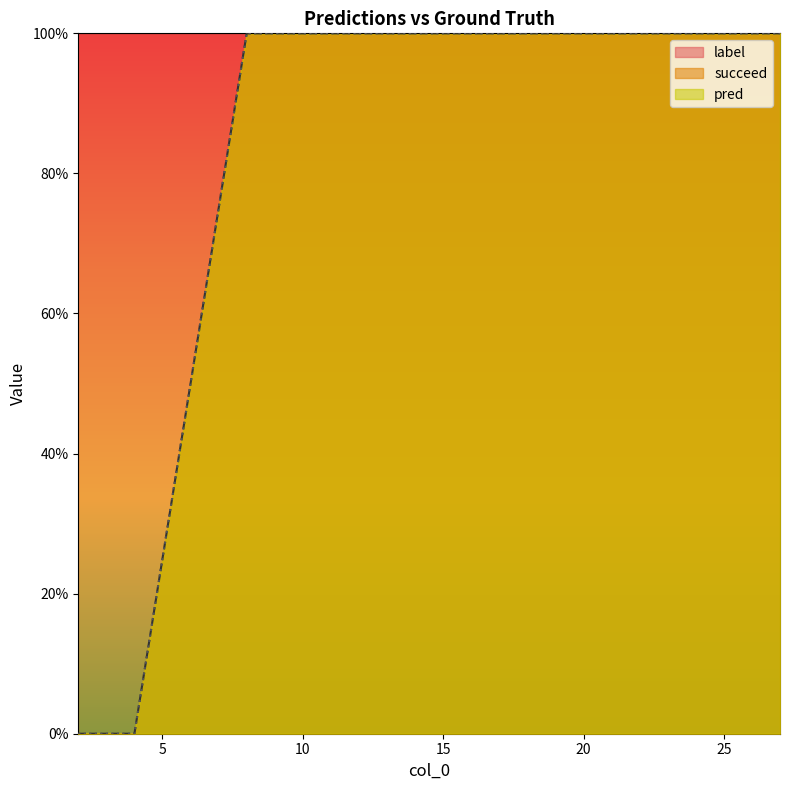

Which category has the highest value across all series?

8